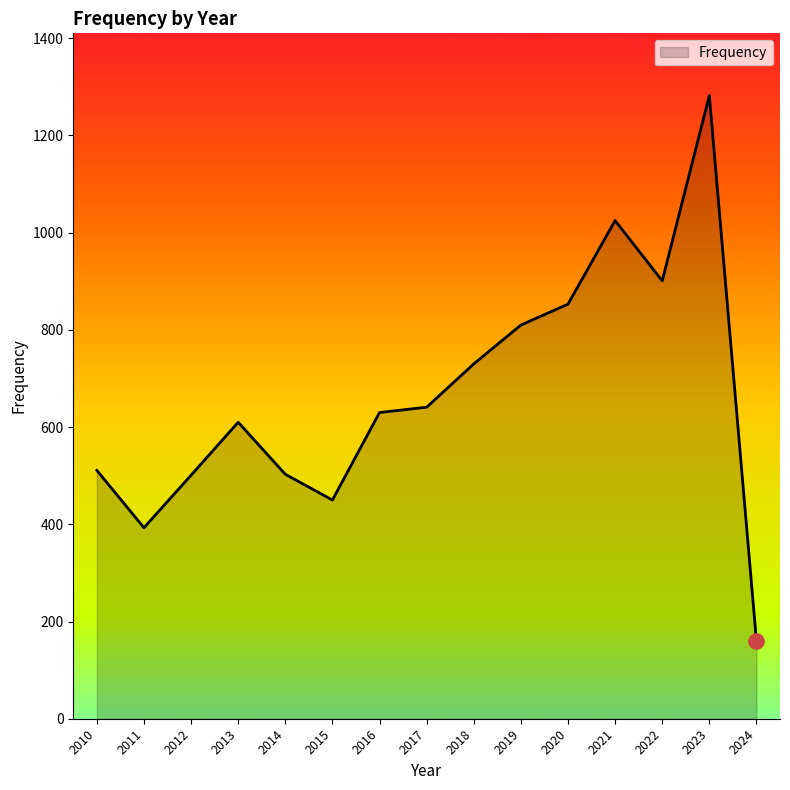

Between 2014 and 2011, which is larger?

2014